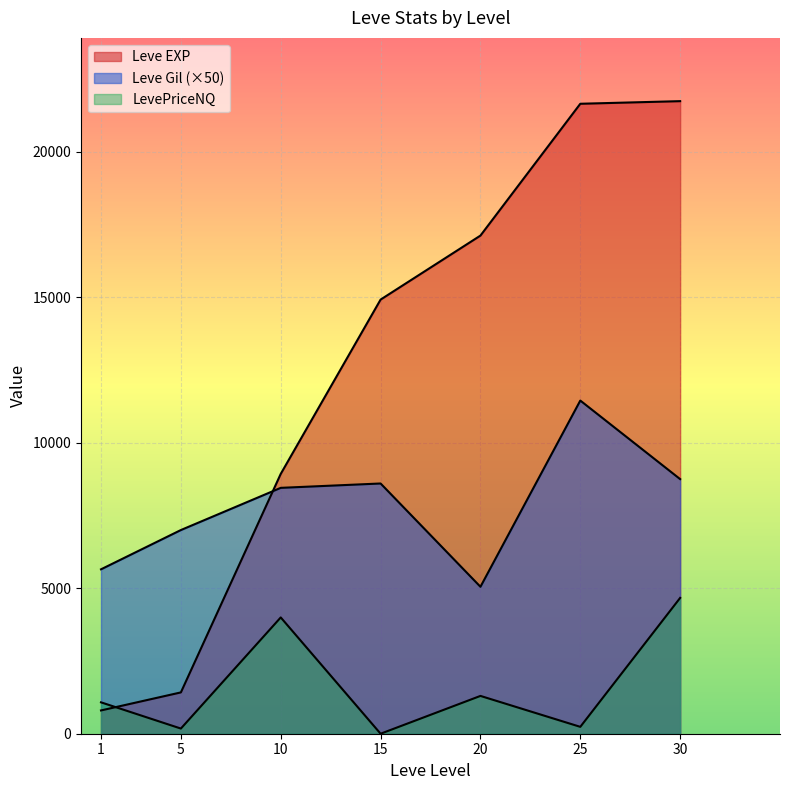

What is the difference between the maximum and second lowest values in the LevePriceNQ series?

4490.3